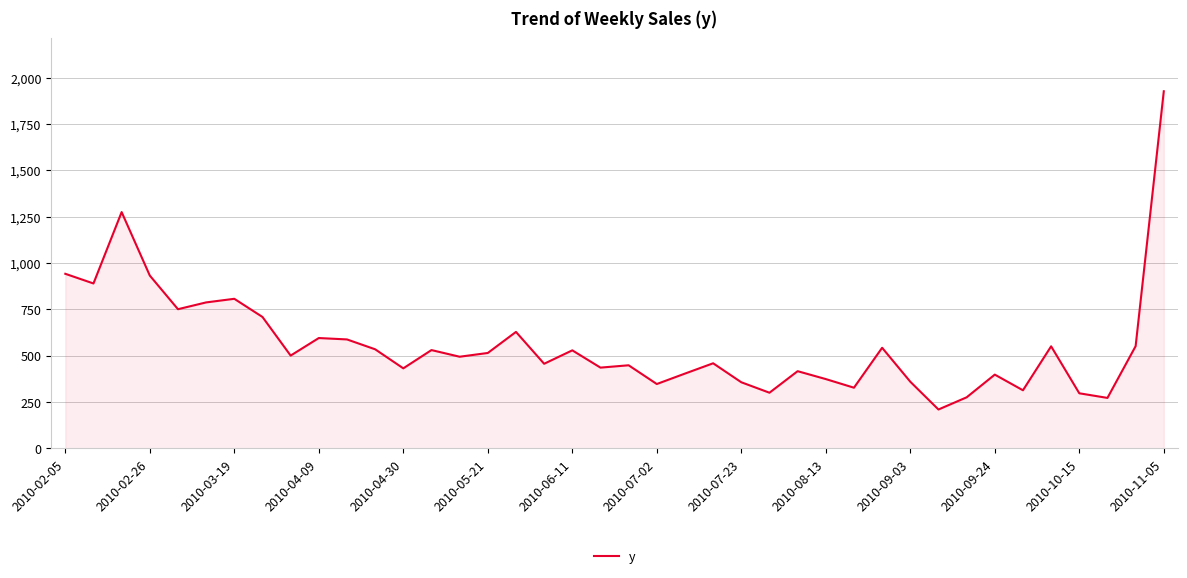

What is the smallest value displayed?

209.8